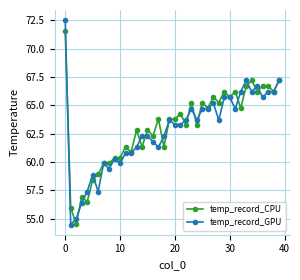

Rank the series by their maximum value, from lowest to highest.

temp_record_CPU, temp_record_GPU